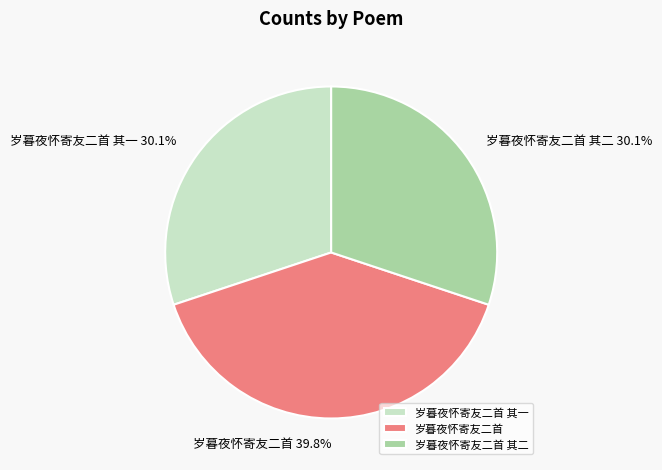

Which category has the biggest portion of the pie?

岁暮夜怀寄友二首